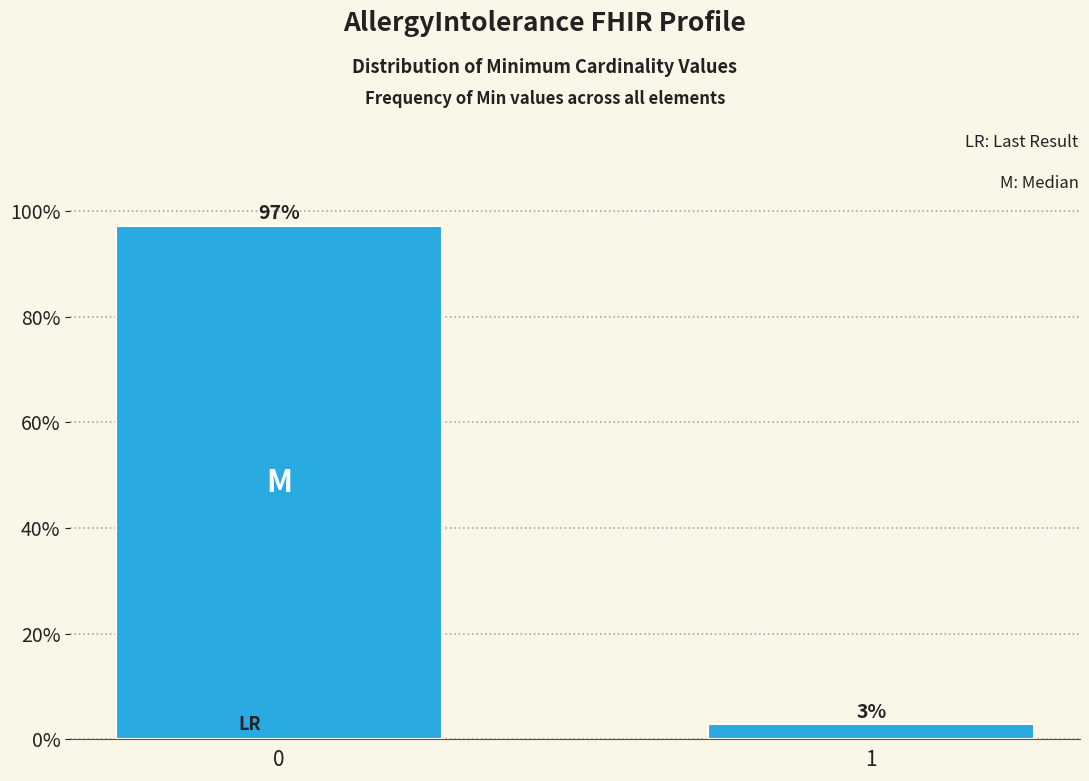

What is the value of the 1st bar from the left?

97.1